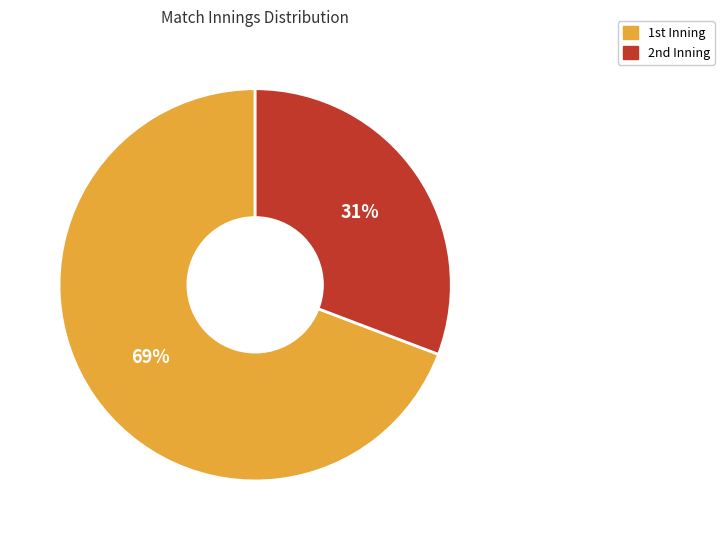

How many slices are in this pie chart?

2